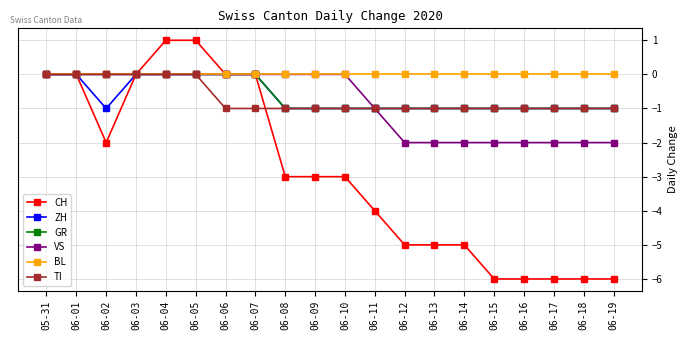

What is the label of the 17th point from the right?

06-03